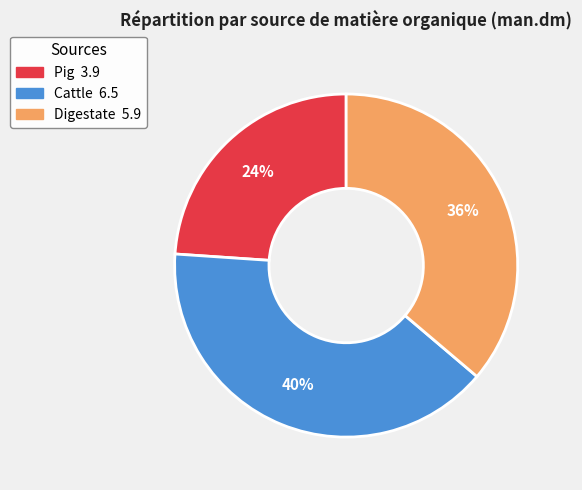

Is the sum of Digestate and Cattle greater than half?

Yes